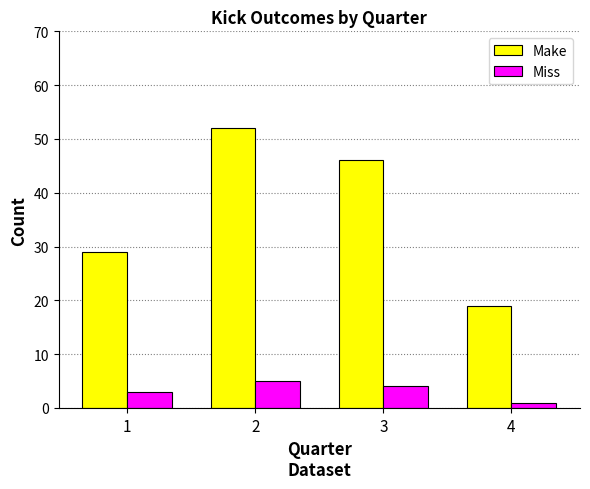

What is the approximate value of Make at 1, to the nearest 10?

30